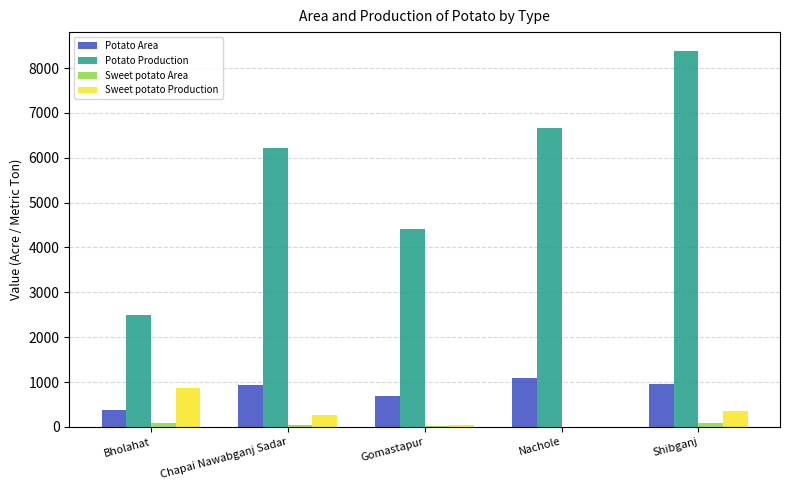

True or false: Sweet potato Production has a value of 49 at Gomastapur.

True